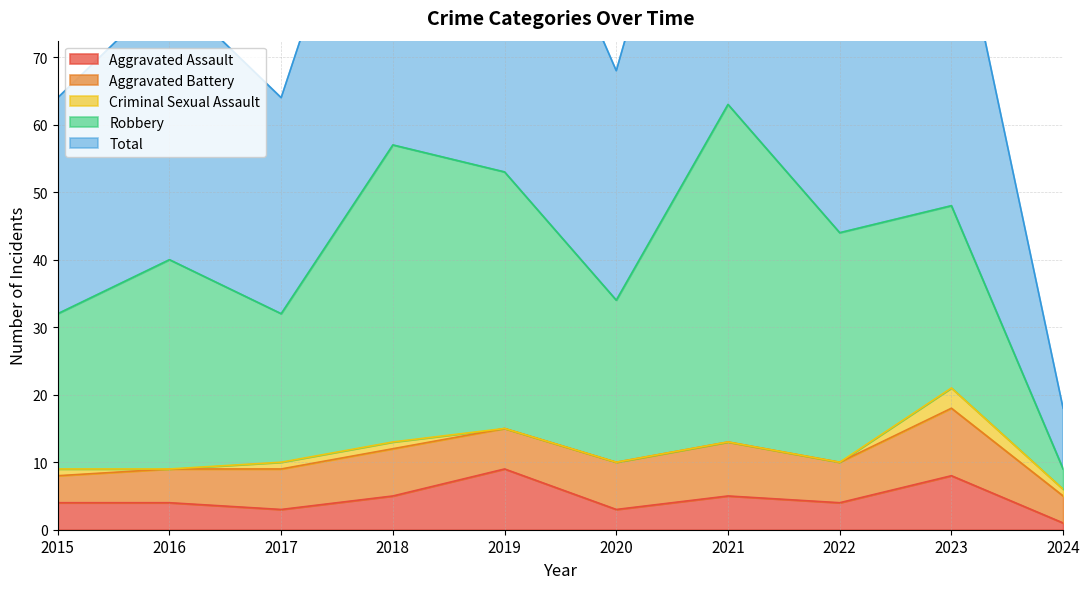

What is the value of the Aggravated Assault point at the 2nd from the left?

4